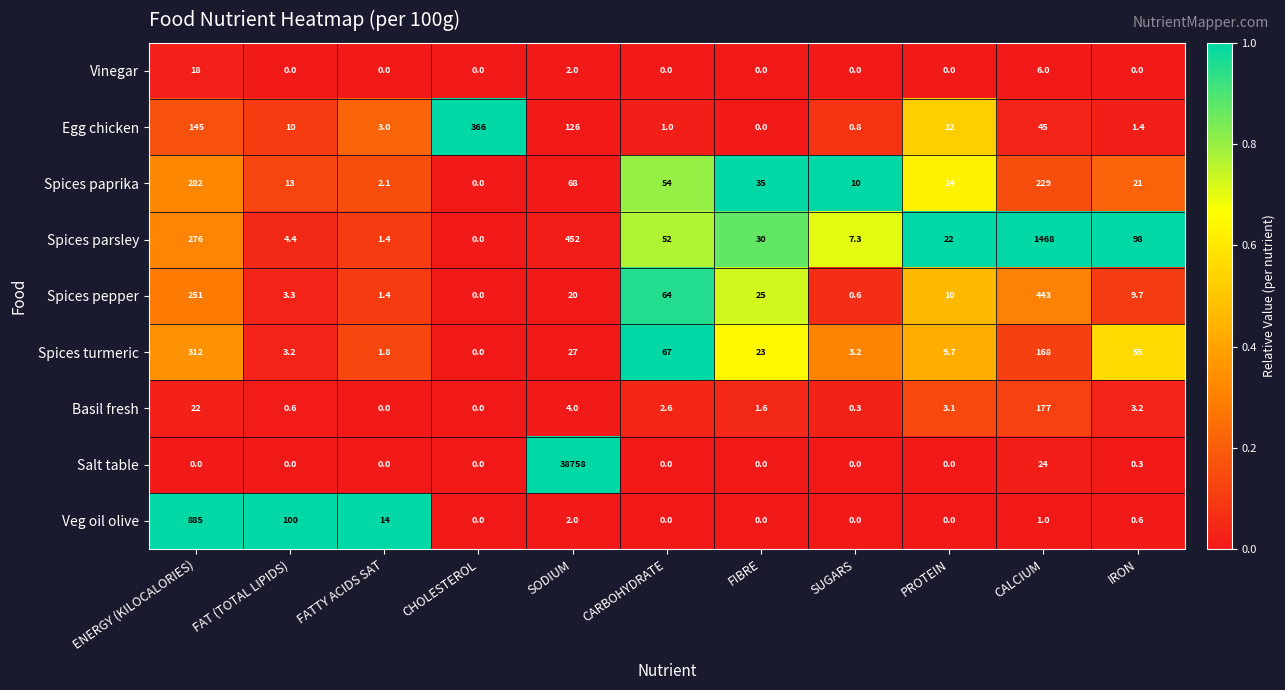

At how many categories does at least one series exceed 0?

11